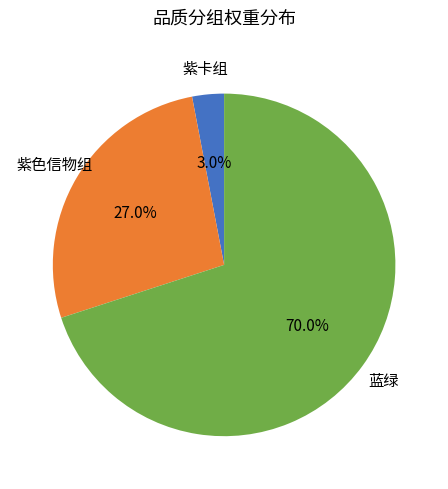

Which slice represents more than half of the pie?

蓝绿